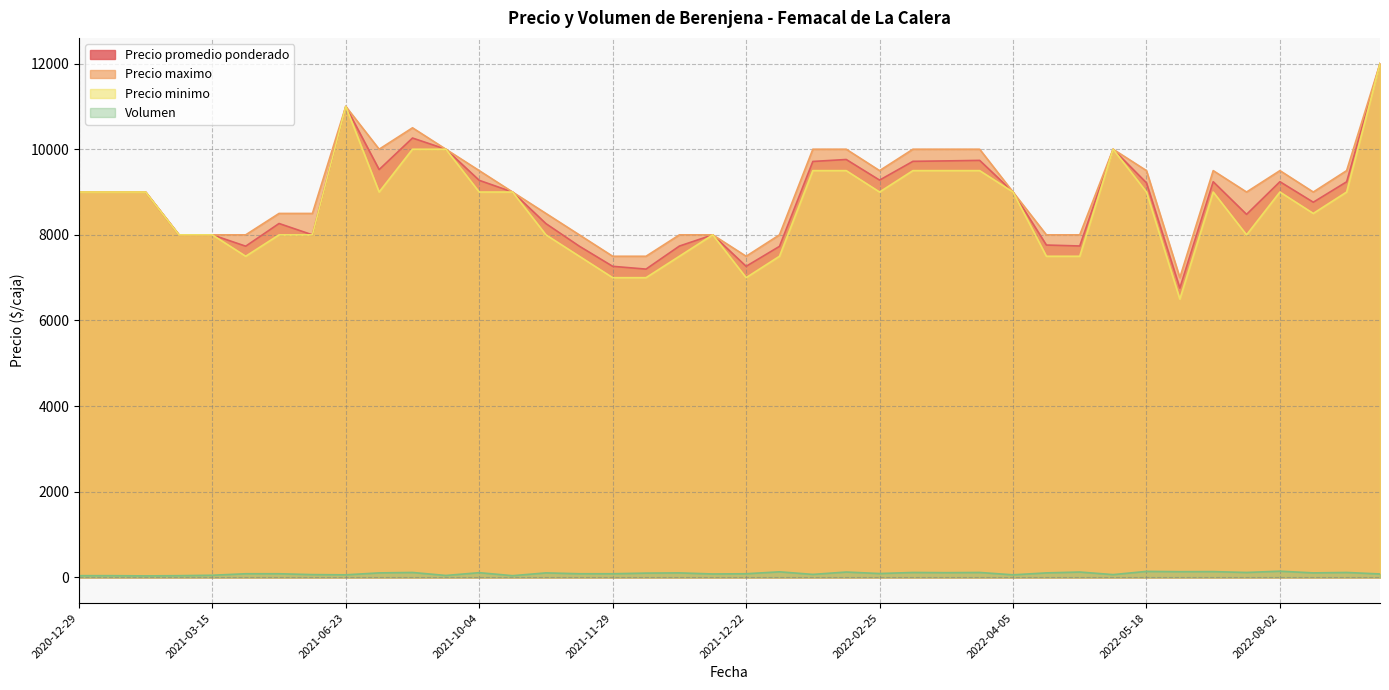

At which label is Precio promedio ponderado closest to 9378?

2022-02-25